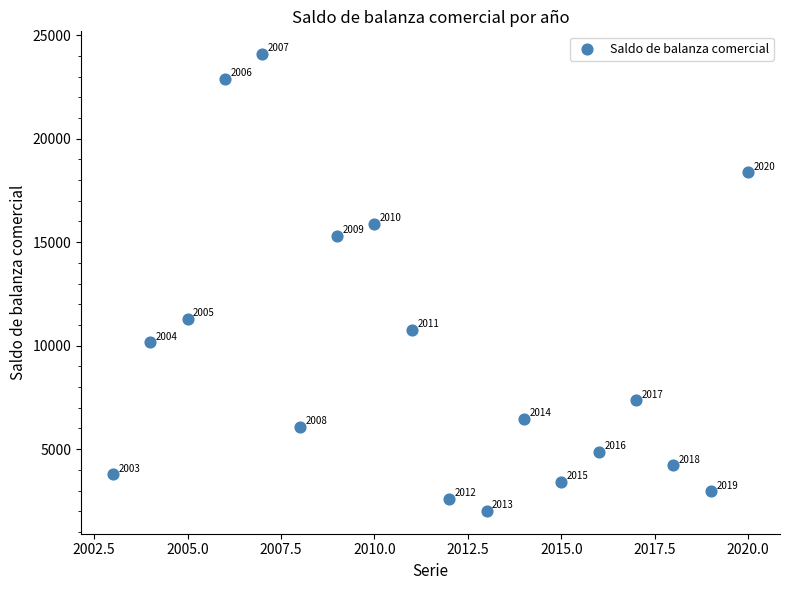

What Y value in the scatter plot is closest to 13049?

11300